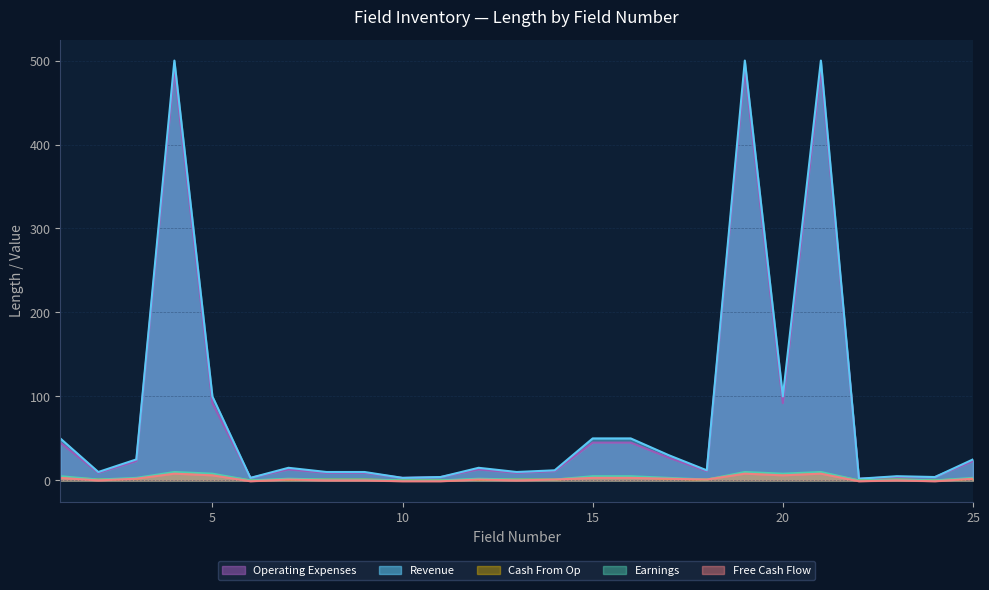

Which series has the largest range (max minus min)?

Revenue